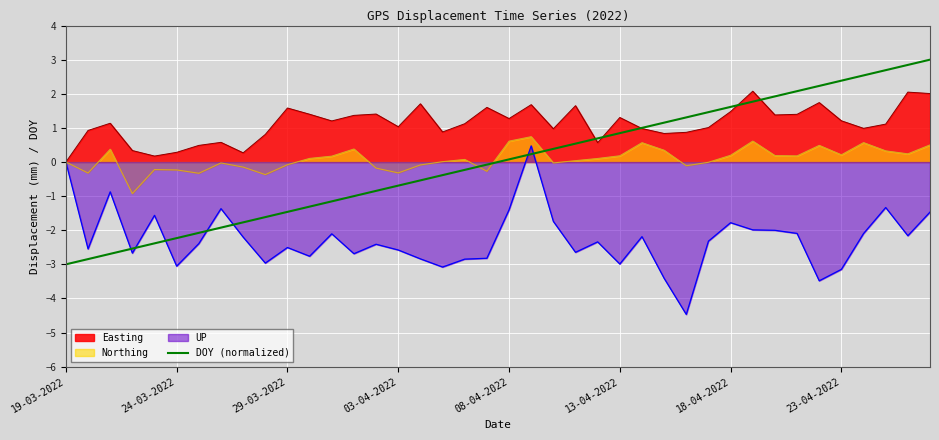

What is the maximum value shown in the chart?

3.0